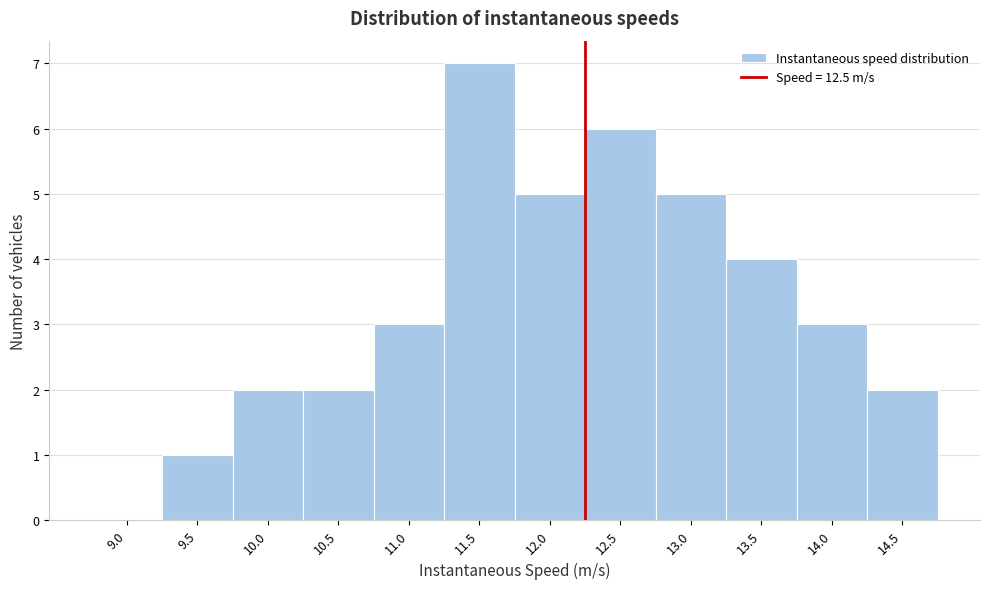

Reading right to left, transcribe all the data shown in this chart.

14.5=2	14.0=3	13.5=4	13.0=5	12.5=6	12.0=5	11.5=7	11.0=3	10.5=2	10.0=2	9.5=1	9.0=0